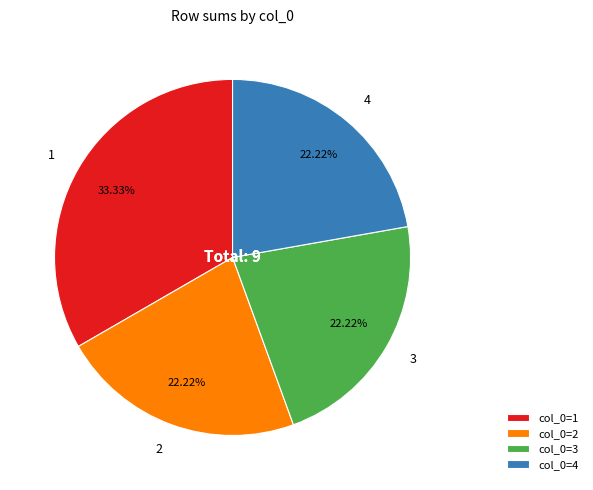

How many segments does this pie chart have?

4